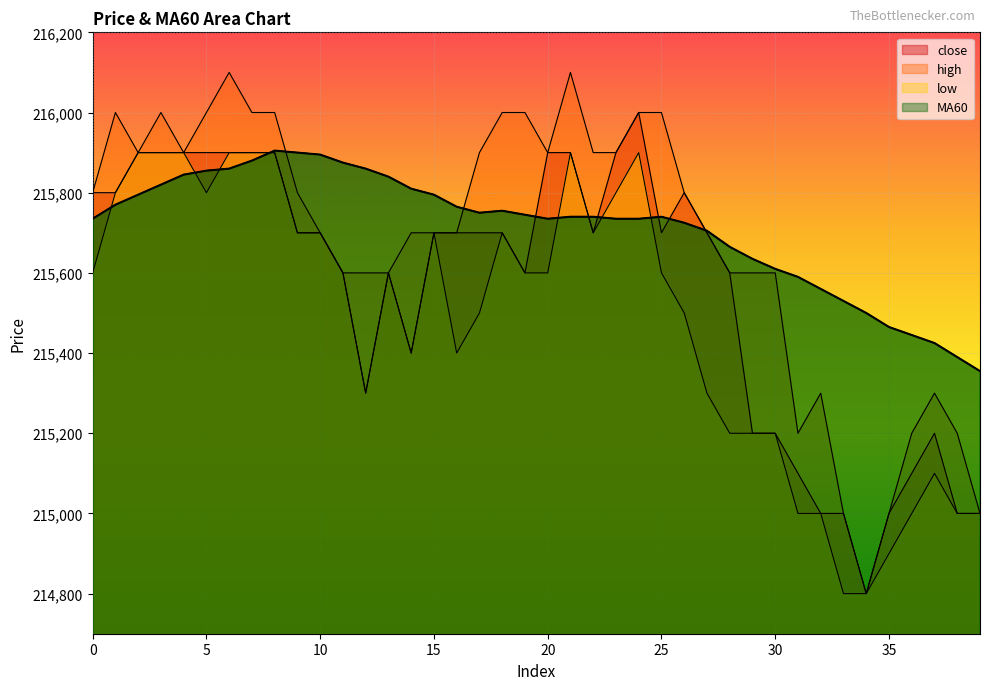

How many lines are shown in the chart?

4